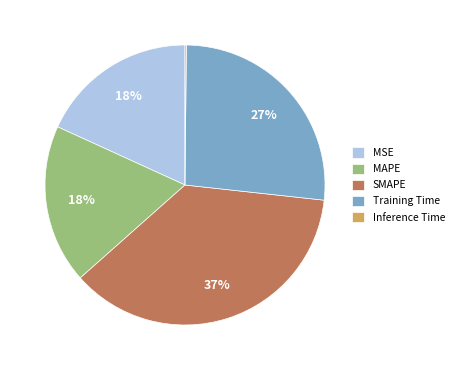

The Training Time slice represents 17% of the pie. True or false?

False